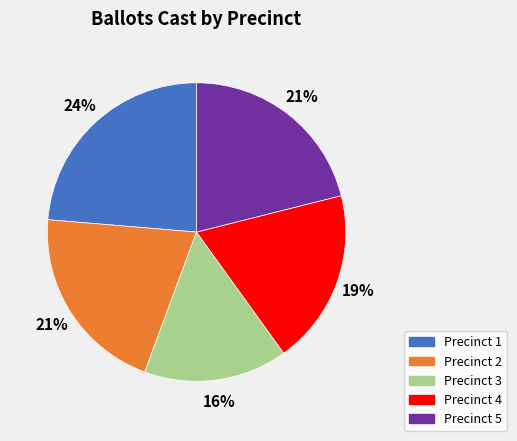

How many slices are in this pie chart?

5